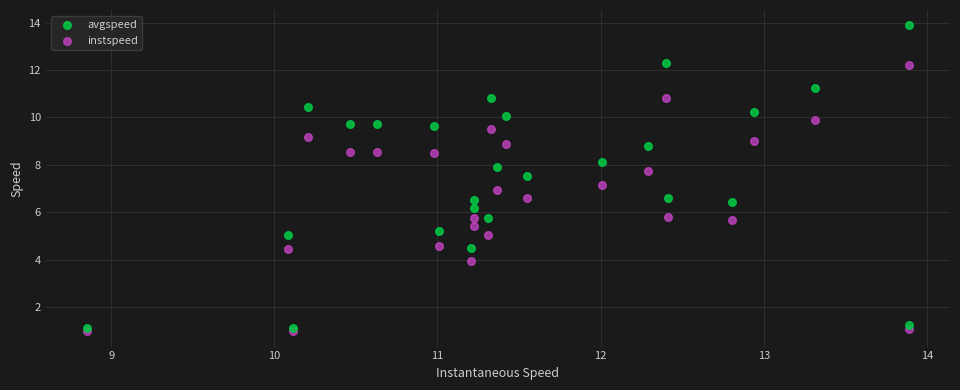

Which series contains the lowest Y value?

instspeed